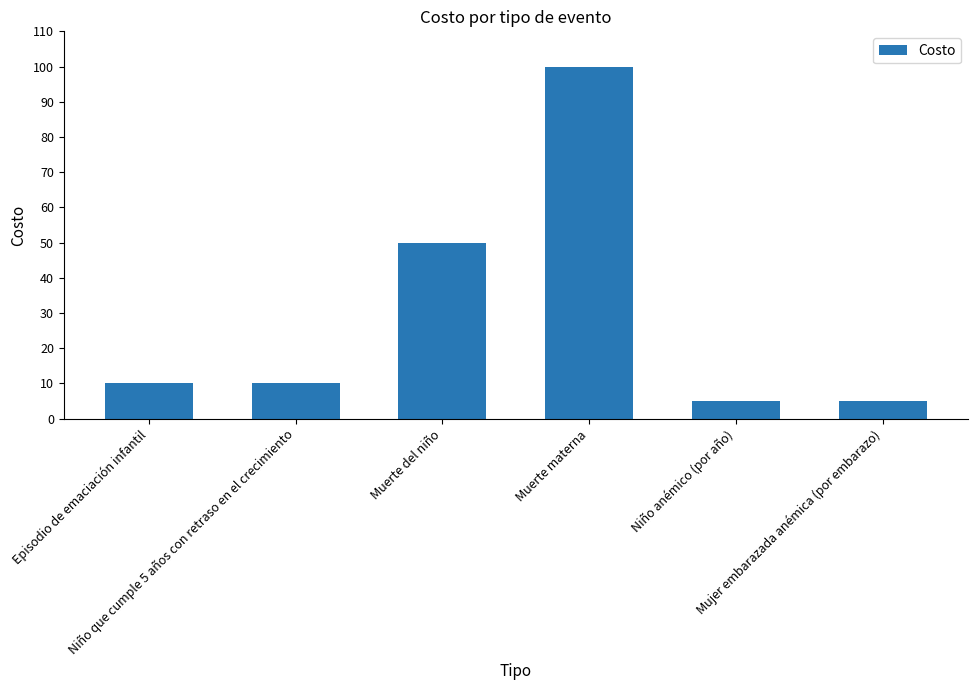

Reading left to right, extract all data points from this chart.

10	10	50	100	5	5